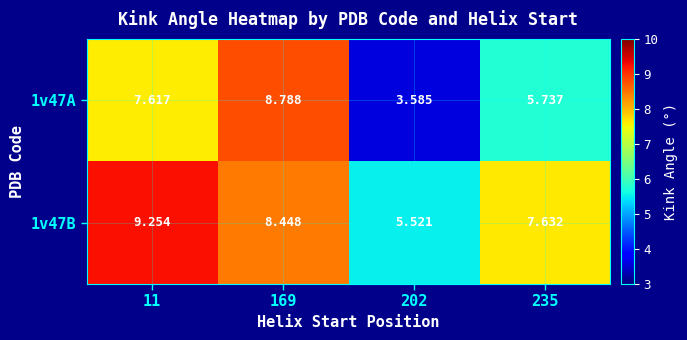

List the series in order of their peak value, lowest first.

1v47A, 1v47B